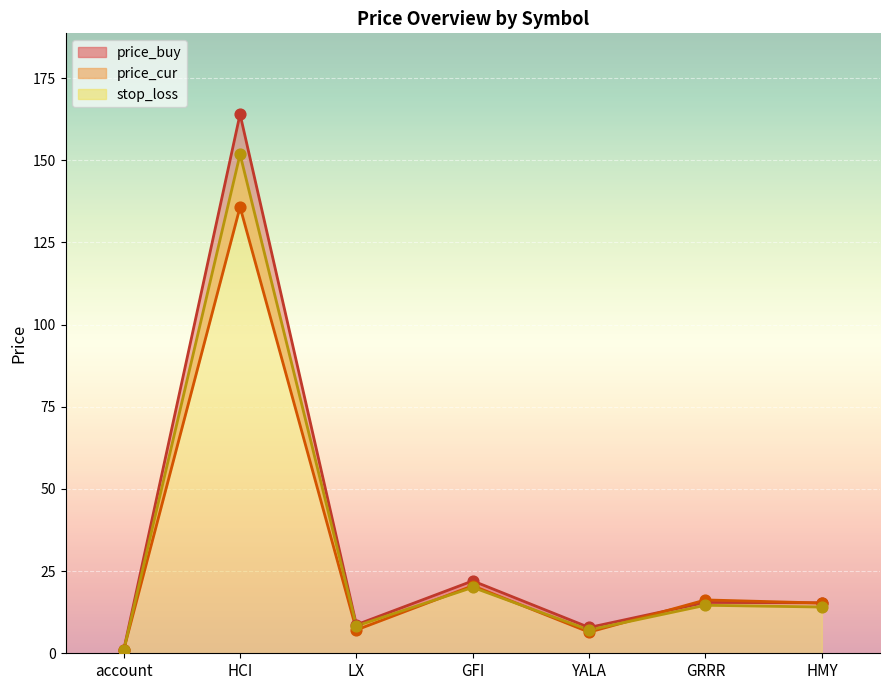

Which series contains the lowest Y value?

stop_loss